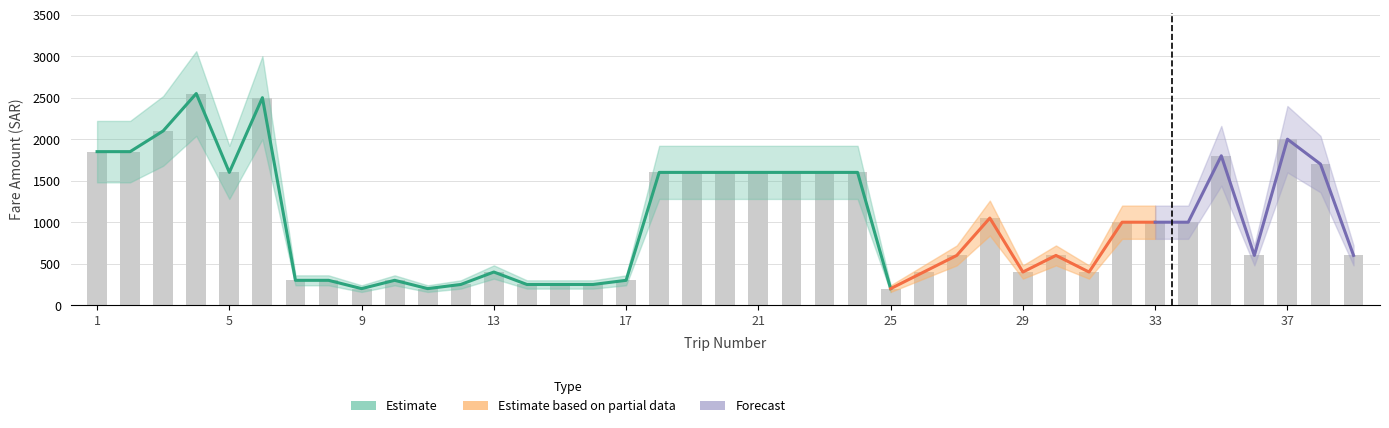

At which category is the sum across all series the highest?

4